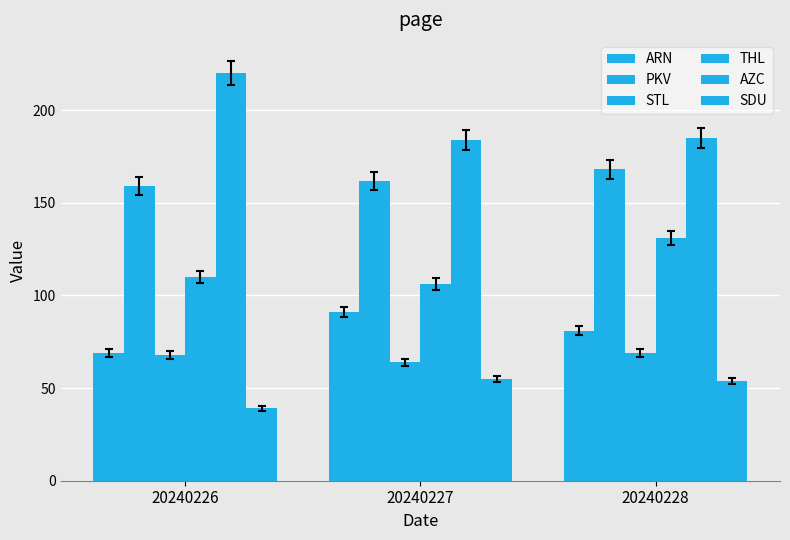

Does the chart contain any negative values?

No